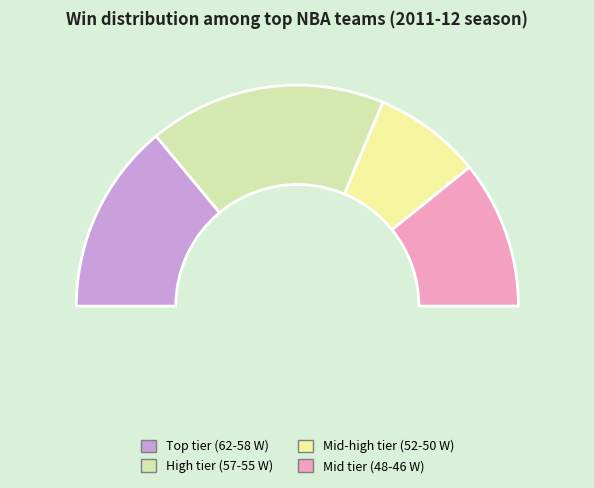

Is Orlando Magic the majority of the pie?

No